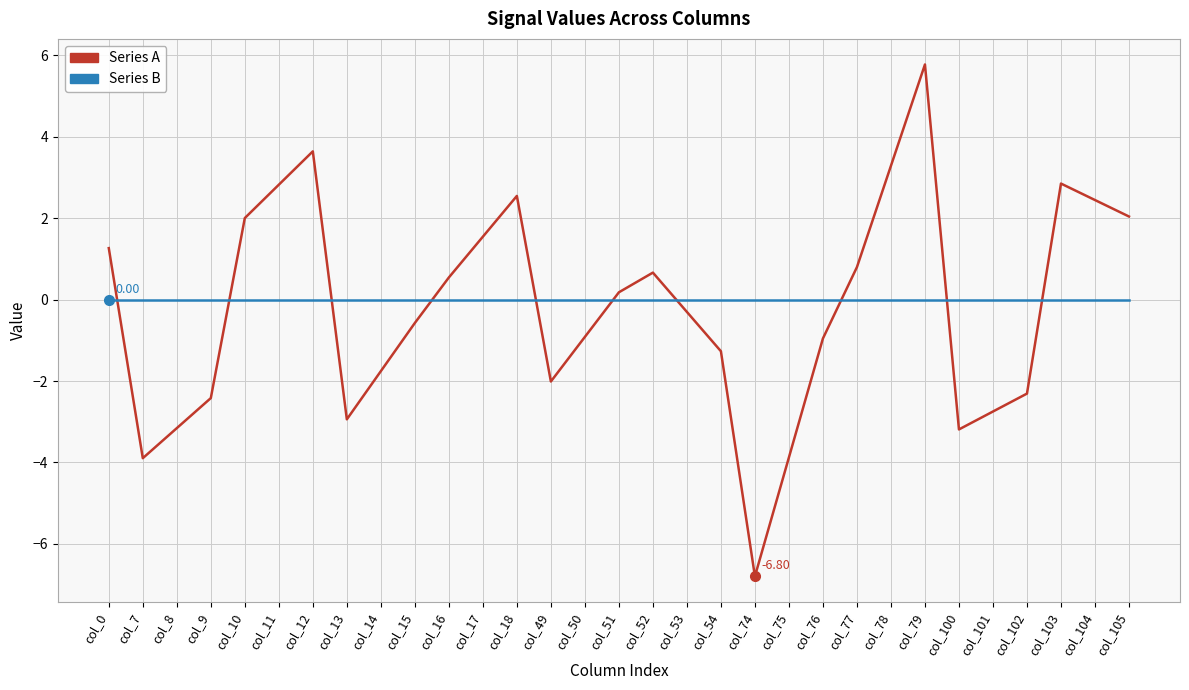

What are all the series names shown in the legend?

Series A, Series B